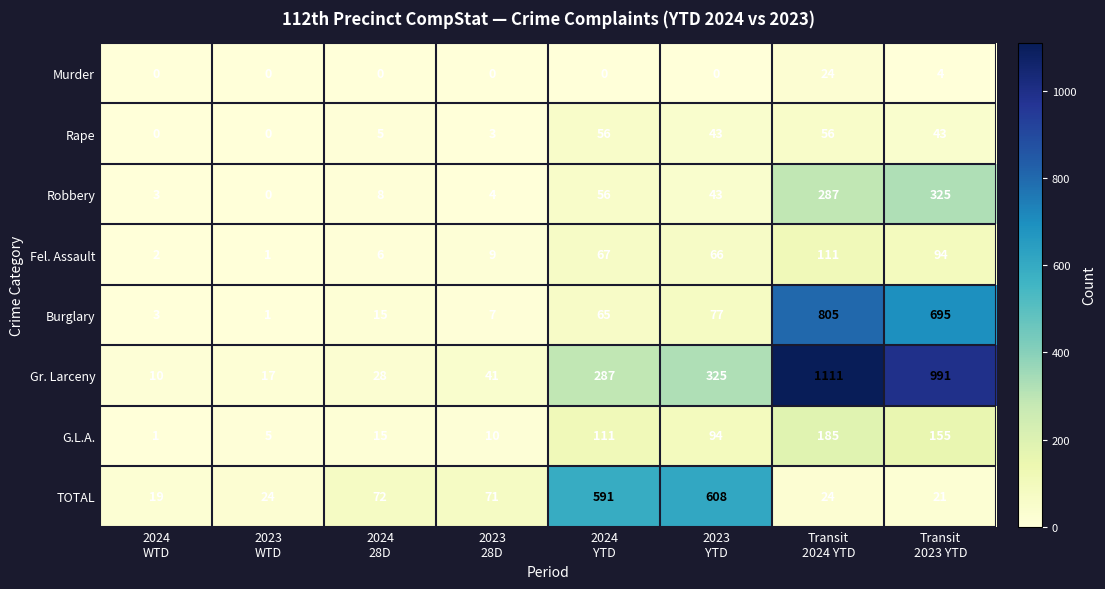

What is the greatest value displayed?

1111